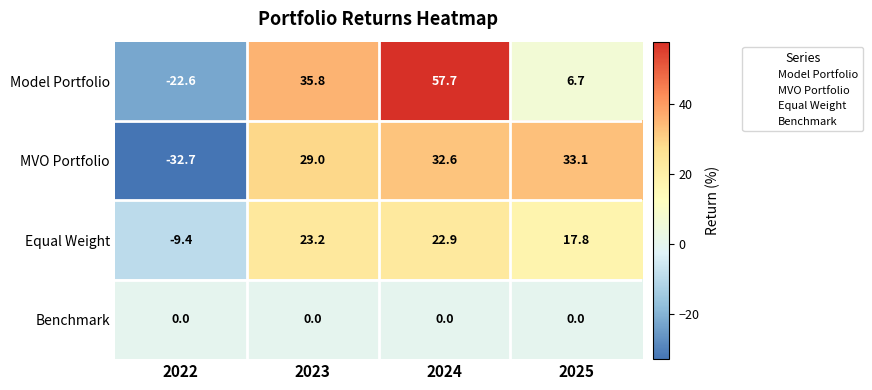

Reading left to right, extract all data points from this chart.

Model Portfolio: 2022=-22.6	2023=35.8	2024=57.7	2025=6.7
MVO Portfolio: 2022=-32.7	2023=29.0	2024=32.6	2025=33.1
Equal Weight: 2022=-9.4	2023=23.2	2024=22.9	2025=17.8
Benchmark: 2022=0.0	2023=0.0	2024=0.0	2025=0.0